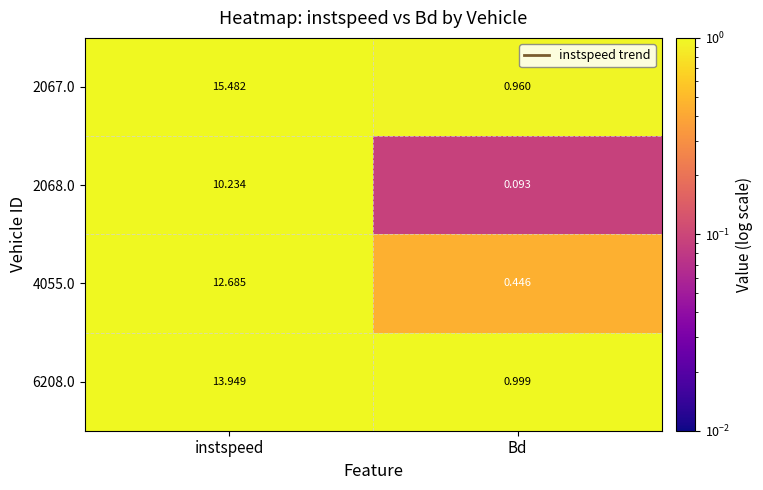

At which category does the chart reach its minimum across all series?

Bd